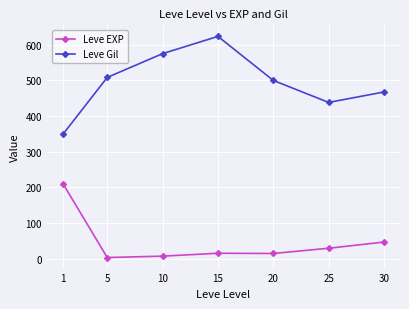

The value of Leve Gil at 25 is 124.2. True or false?

False